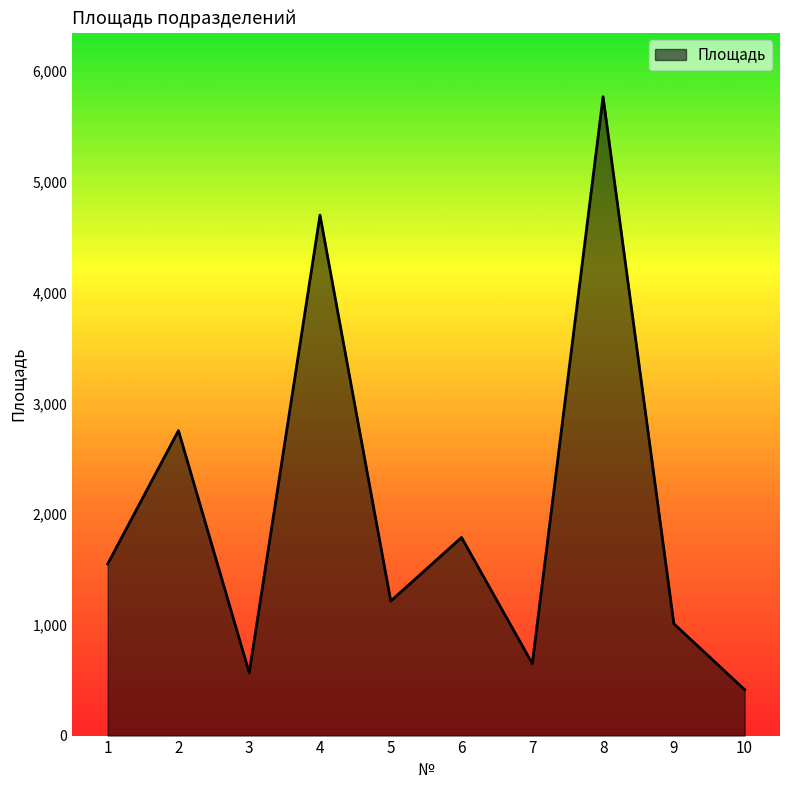

Approximately how many times larger is the value at 6 compared to 9?

1.8